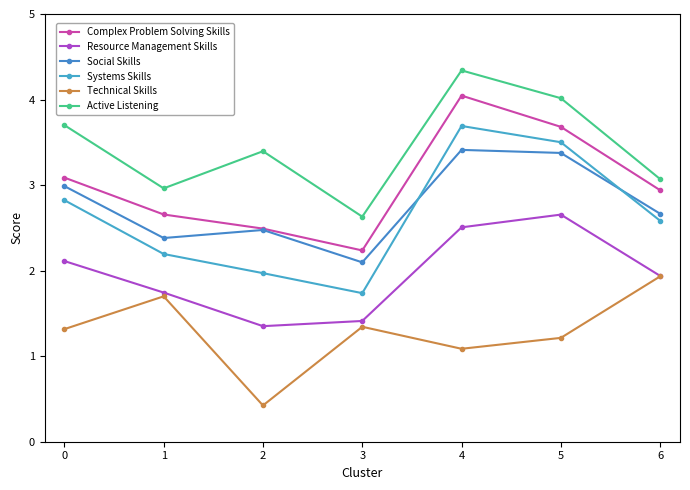

Reading right to left, extract all data points from this chart.

Complex Problem Solving Skills: 2.9	3.7	4.0	2.2	2.5	2.7	3.1
Resource Management Skills: 1.9	2.7	2.5	1.4	1.4	1.7	2.1
Social Skills: 2.7	3.4	3.4	2.1	2.5	2.4	3.0
Systems Skills: 2.6	3.5	3.7	1.7	2.0	2.2	2.8
Technical Skills: 1.9	1.2	1.1	1.3	0.4	1.7	1.3
Active Listening: 3.1	4.0	4.3	2.6	3.4	3.0	3.7